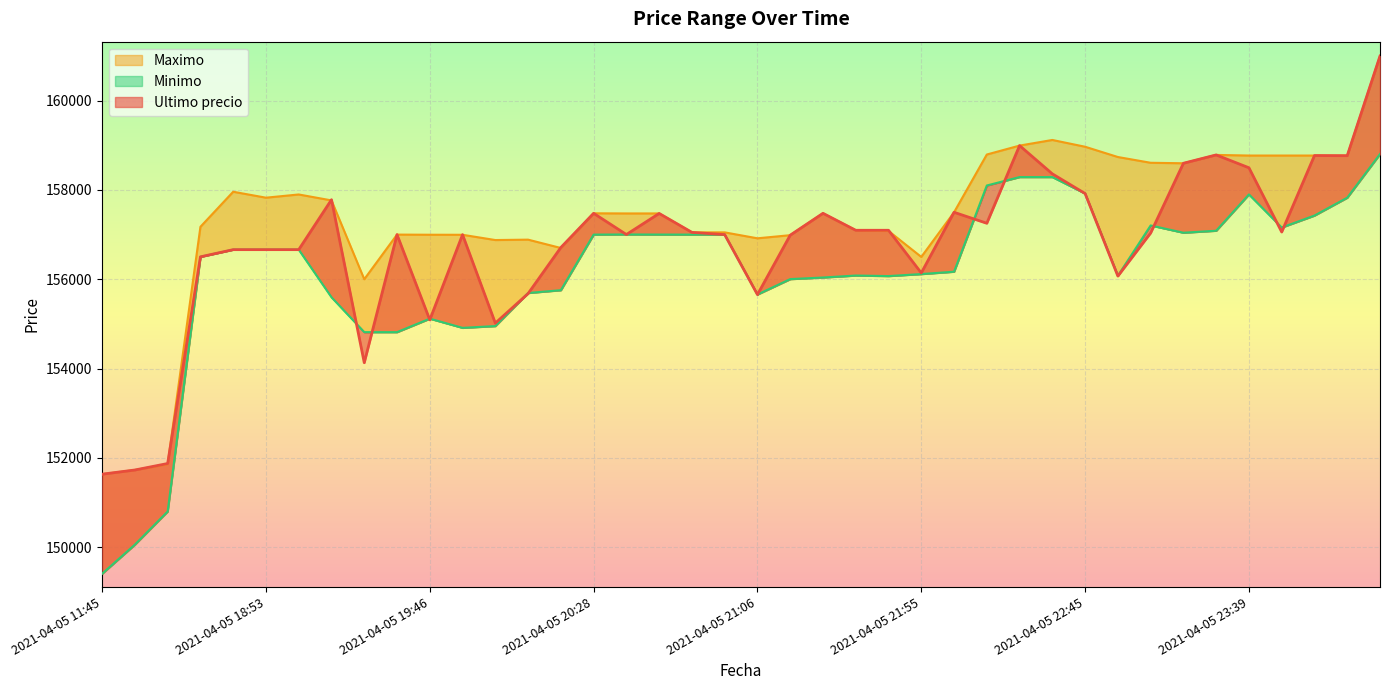

At how many categories does at least one series exceed 160010?

1